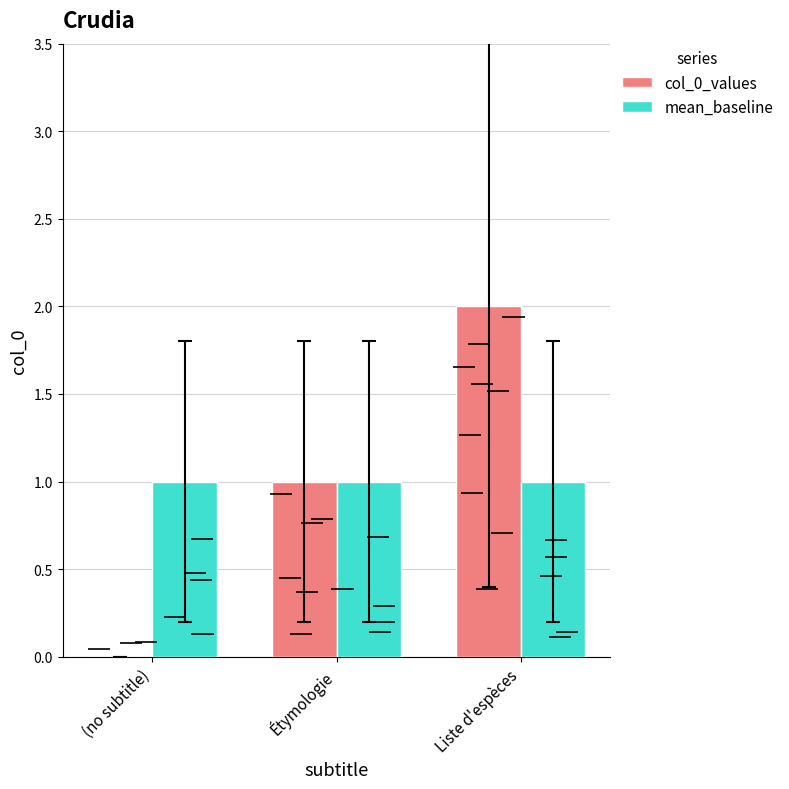

What is the label of the 2nd bar from the right?

Étymologie